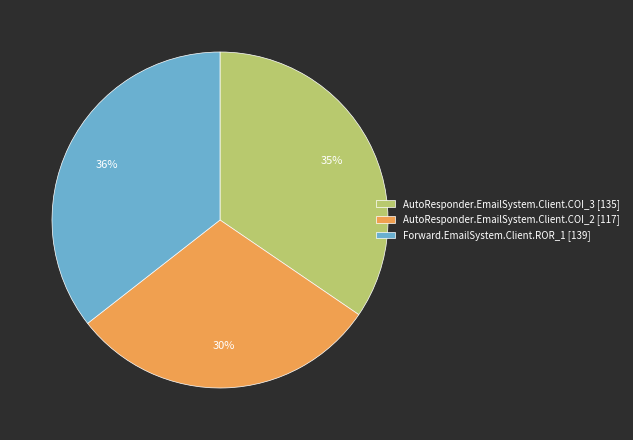

Count the number of slices in the pie.

3